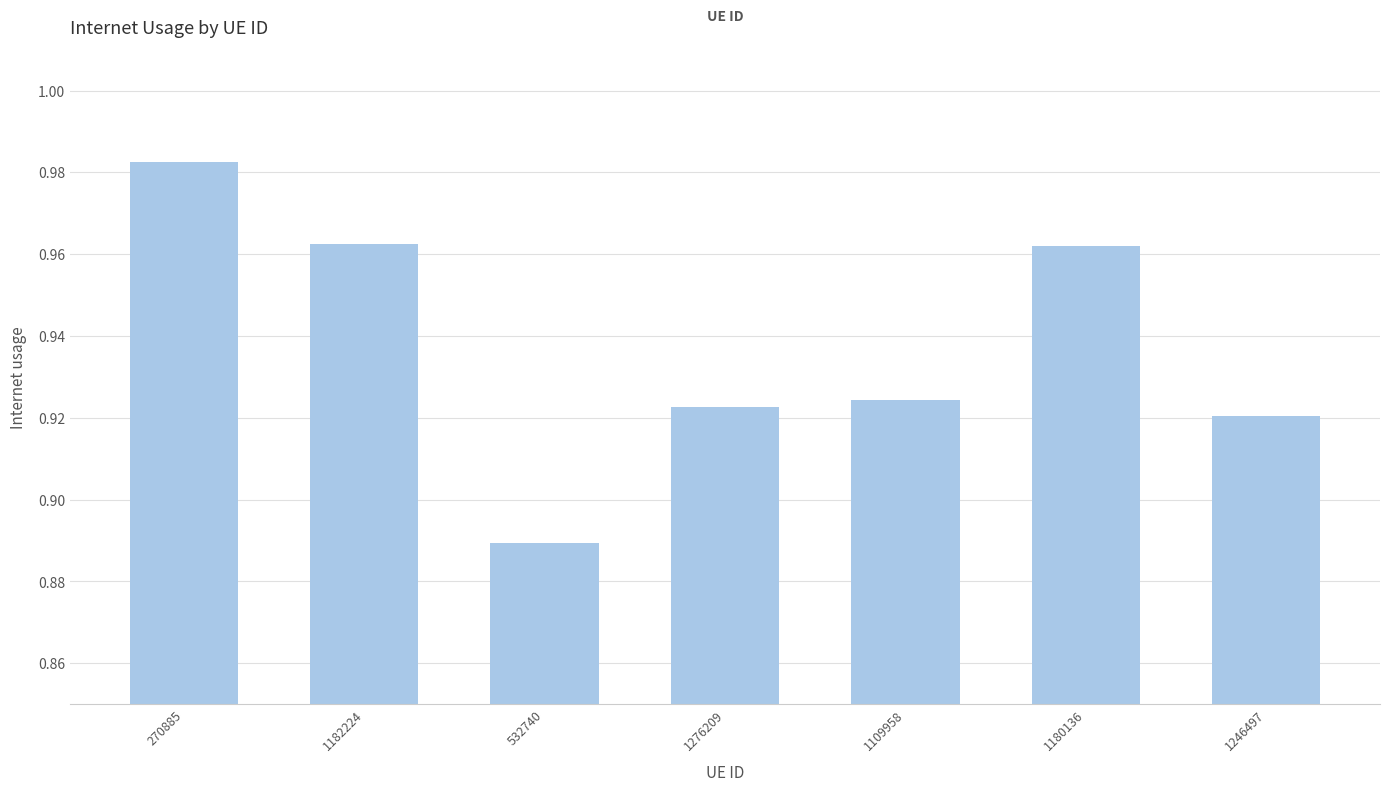

What is the change in value from 532740 to 1180136?

+0.1